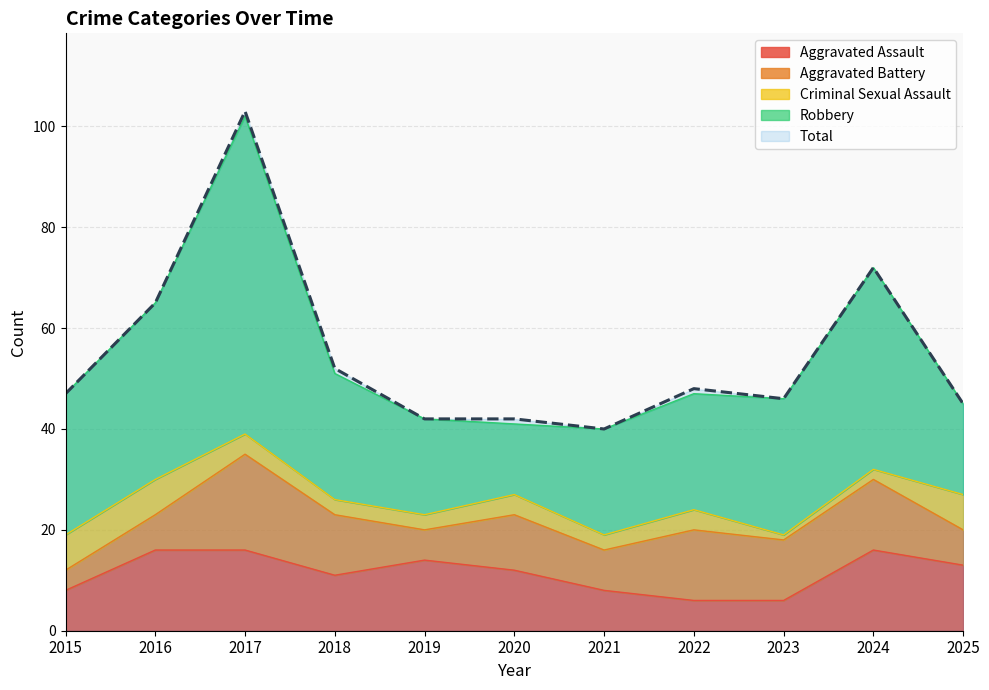

What is the difference between the Total values at 2018 and 2021?

12